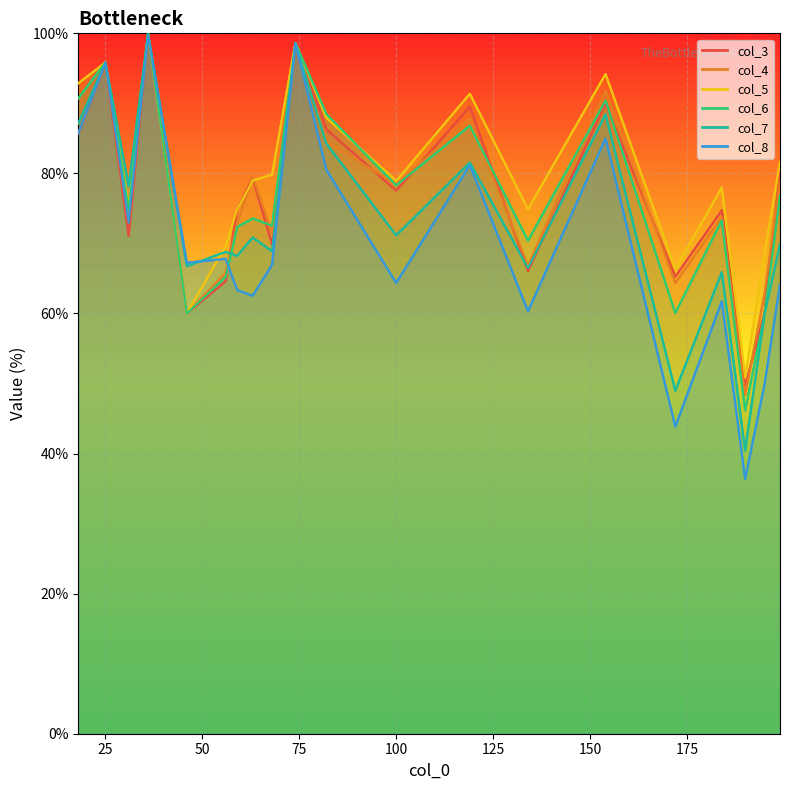

How many interior local valleys does the col_7 series have?

8